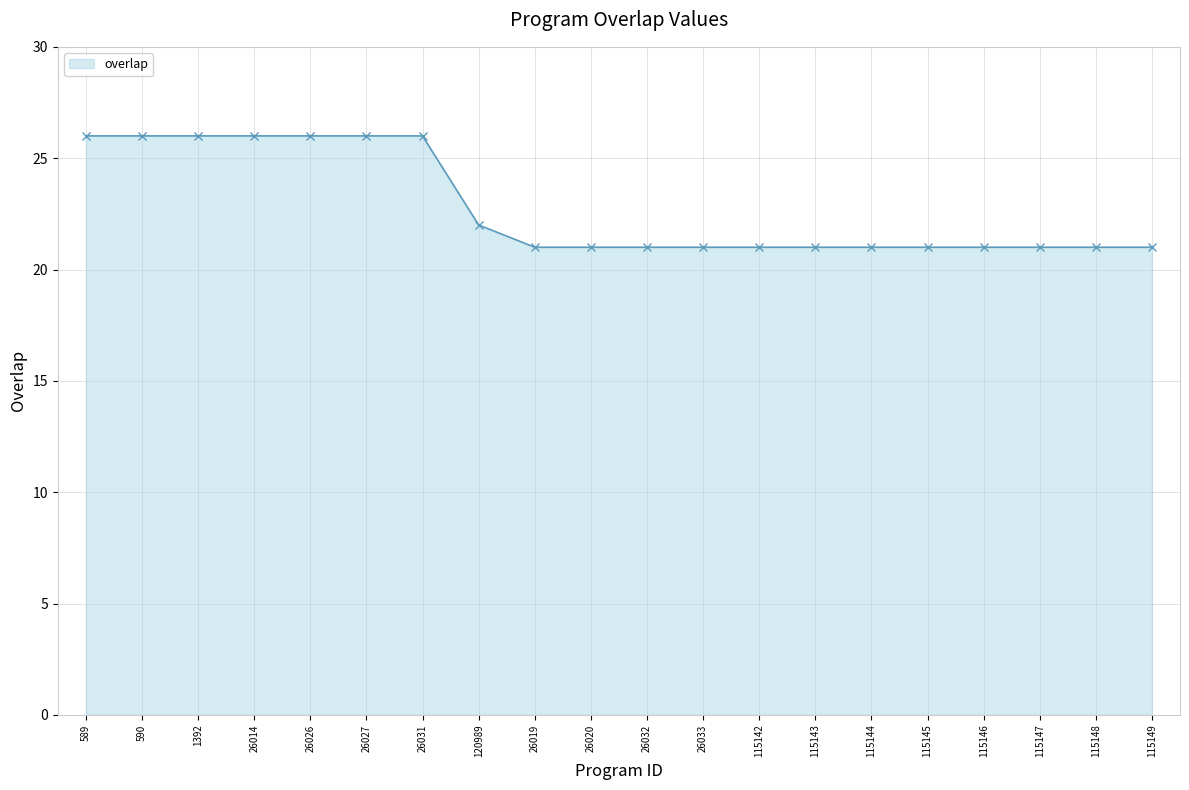

Does the chart display data point markers on the line(s)?

Yes